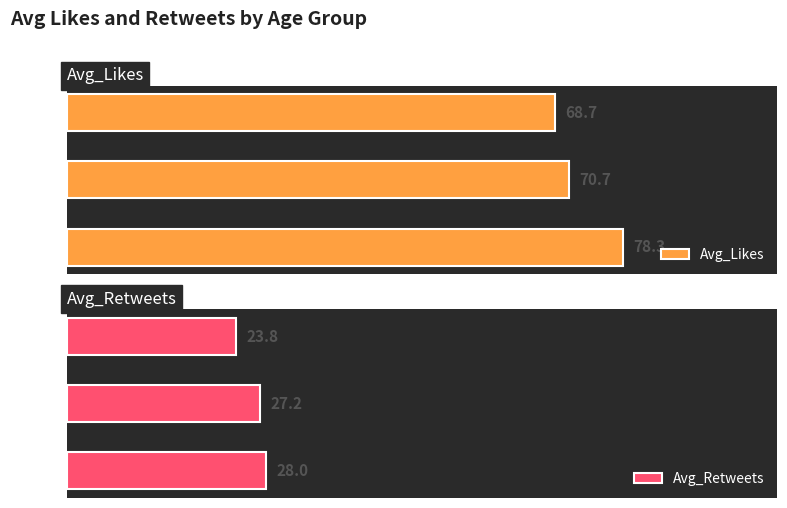

Count the Avg_Retweets values in the range 23 to 28.

3